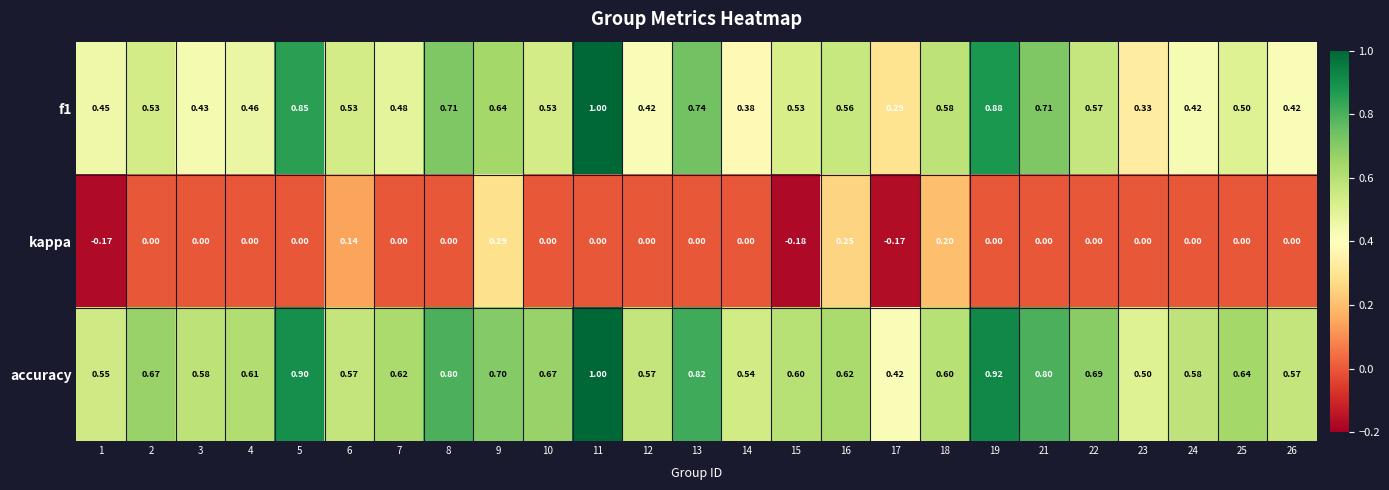

Rank the series by their average value, from lowest to highest.

kappa, f1, accuracy